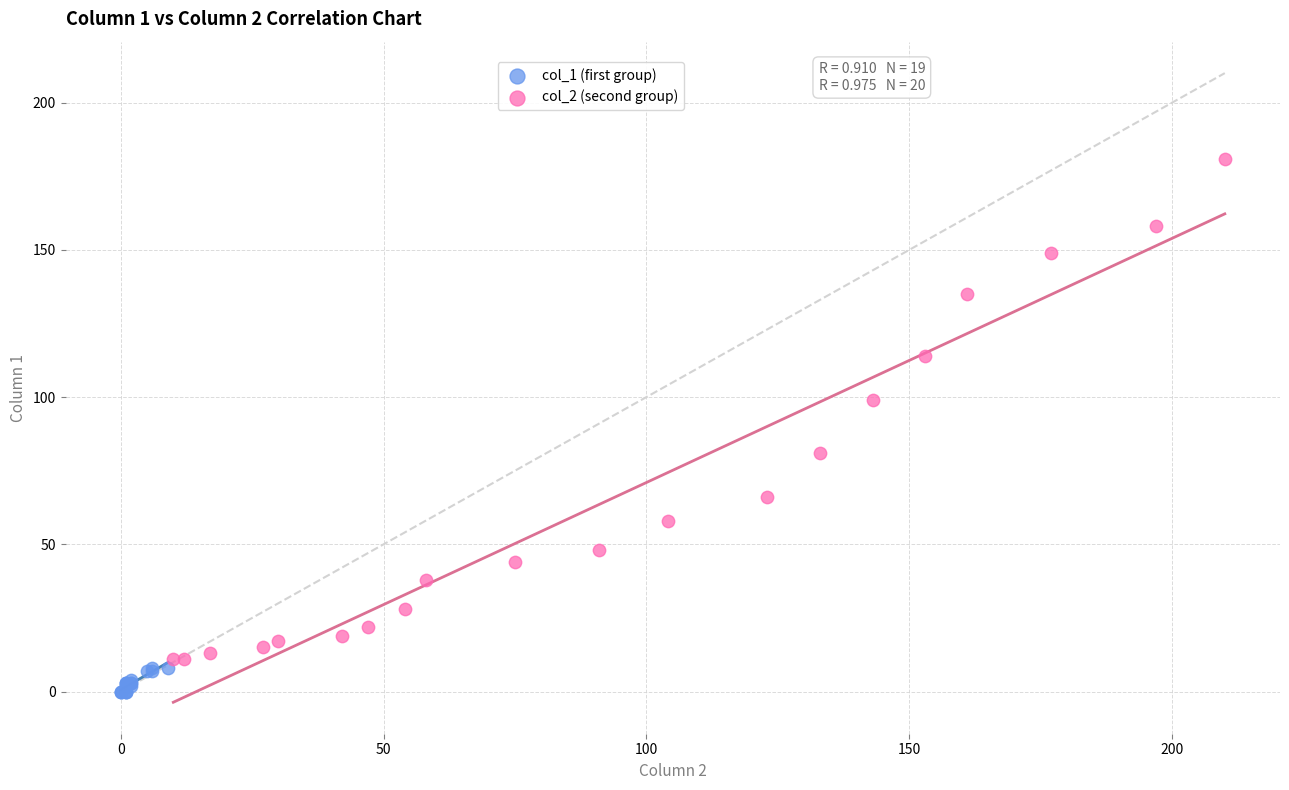

Which series contains the lowest Y value?

col_1 (first group)